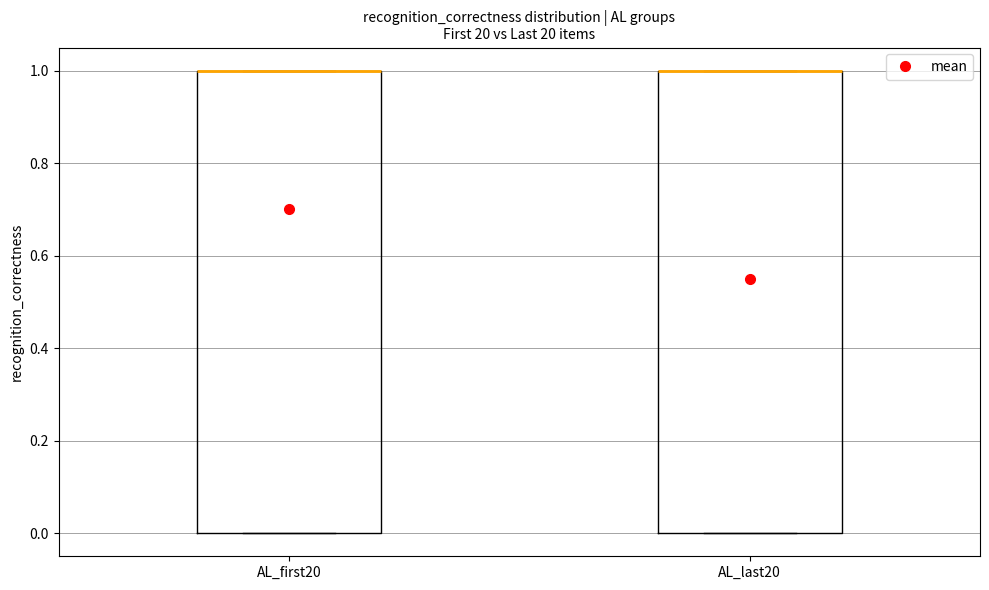

Reading left to right, transcribe this box plot: for each box, give where its median line is, the range the box spans, and where its two whiskers end, as read against the y-axis. The values are not printed on the chart, so give them approximately, as read against the axis.

AL_first20: median 1 (drawn on the box's upper edge), box 0 to 1, whiskers 0 to 1
AL_last20: median 1 (drawn on the box's upper edge), box 0 to 1, whiskers 0 to 1